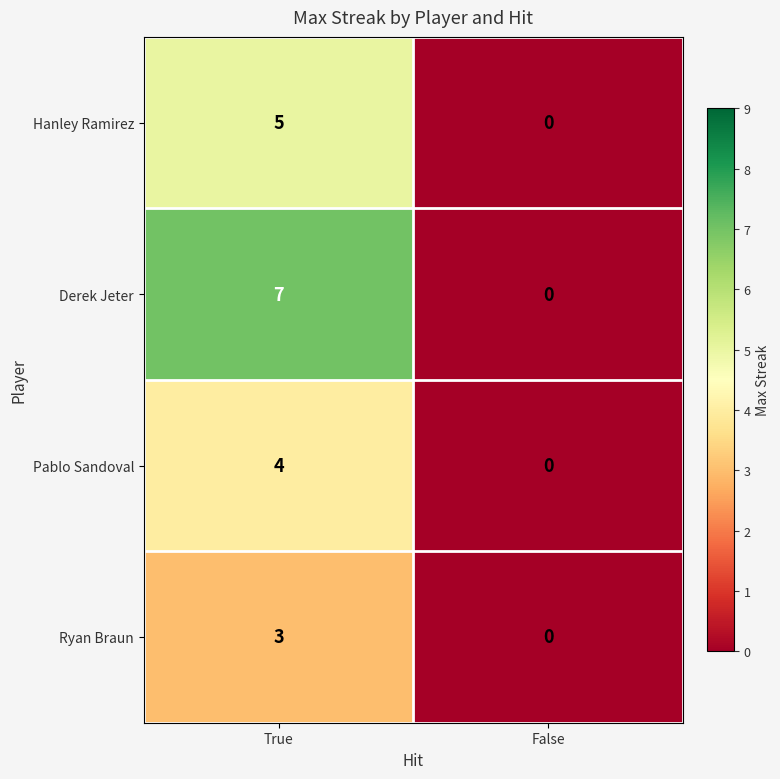

Between True and False, which series saw the biggest shift?

Derek Jeter